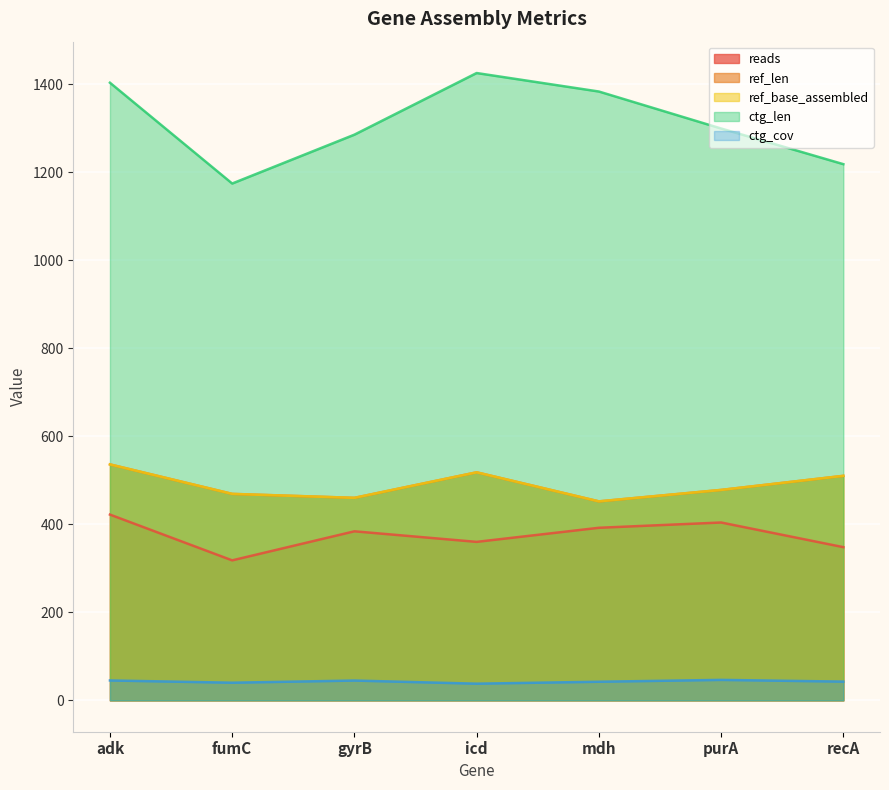

The value of ctg_cov at icd is 37.9. True or false?

True